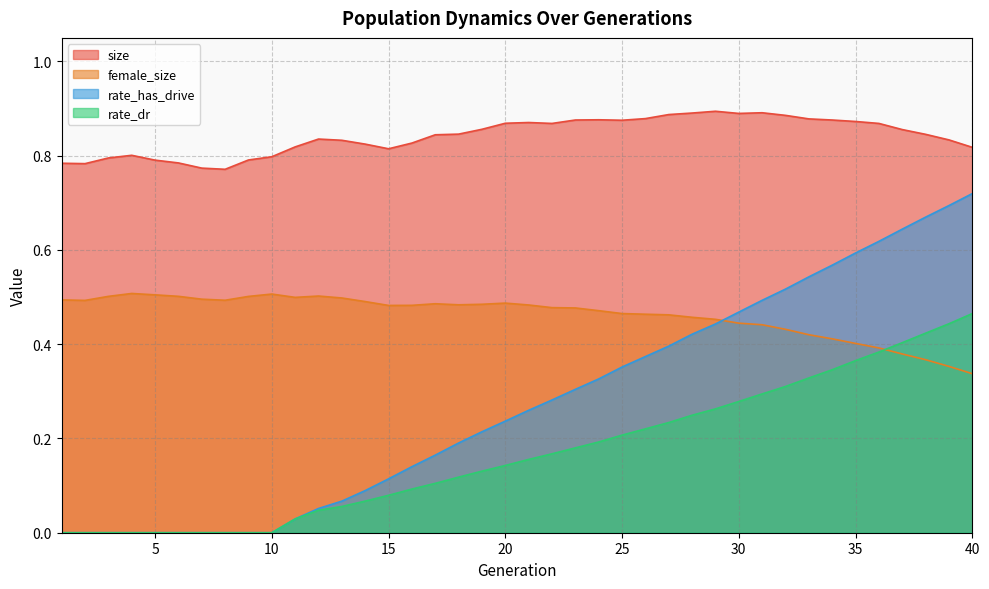

Reading left to right, what are all the values shown in this chart?

size: 0.8	0.8	0.8	0.8	0.8	0.8	0.8	0.8	0.8	0.8	0.8	0.8	0.8	0.8	0.8	0.8	0.8	0.8	0.9	0.9	0.9	0.9	0.9	0.9	0.9	0.9	0.9	0.9	0.9	0.9	0.9	0.9	0.9	0.9	0.9	0.9	0.9	0.8	0.8	0.8
female_size: 0.5	0.5	0.5	0.5	0.5	0.5	0.5	0.5	0.5	0.5	0.5	0.5	0.5	0.5	0.5	0.5	0.5	0.5	0.5	0.5	0.5	0.5	0.5	0.5	0.5	0.5	0.5	0.5	0.5	0.4	0.4	0.4	0.4	0.4	0.4	0.4	0.4	0.4	0.4	0.3
rate_dr: 0.0	0.0	0.0	0.0	0.0	0.0	0.0	0.0	0.0	0.0	0.0	0.0	0.1	0.1	0.1	0.1	0.1	0.1	0.1	0.1	0.2	0.2	0.2	0.2	0.2	0.2	0.2	0.2	0.3	0.3	0.3	0.3	0.3	0.3	0.4	0.4	0.4	0.4	0.4	0.5
rate_has_drive: 0.0	0.0	0.0	0.0	0.0	0.0	0.0	0.0	0.0	0.0	0.0	0.1	0.1	0.1	0.1	0.1	0.2	0.2	0.2	0.2	0.3	0.3	0.3	0.3	0.4	0.4	0.4	0.4	0.4	0.5	0.5	0.5	0.5	0.6	0.6	0.6	0.6	0.7	0.7	0.7